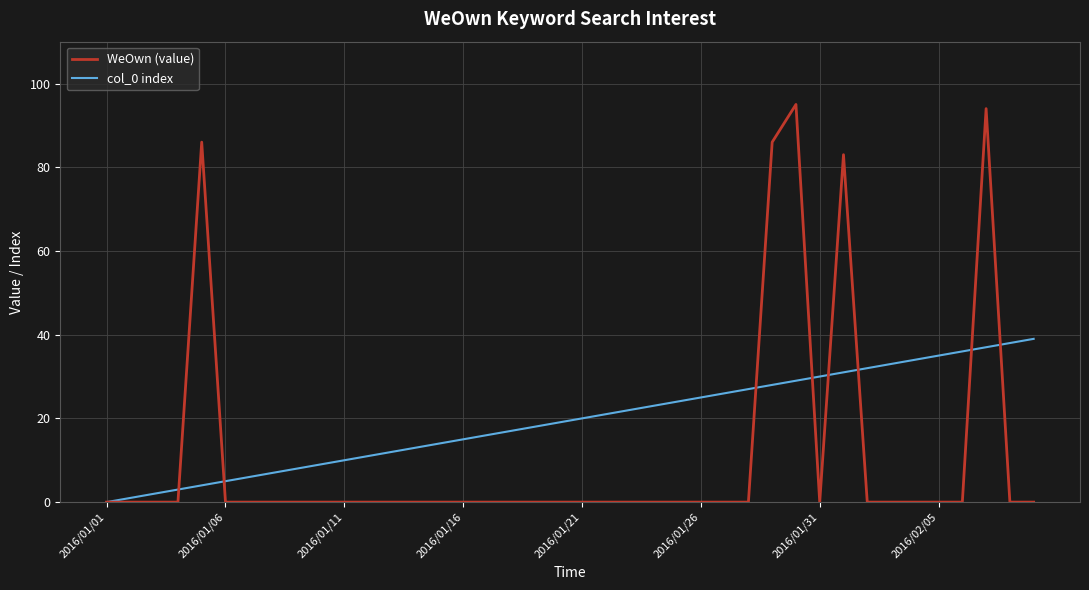

What is the maximum value shown in the chart?

95